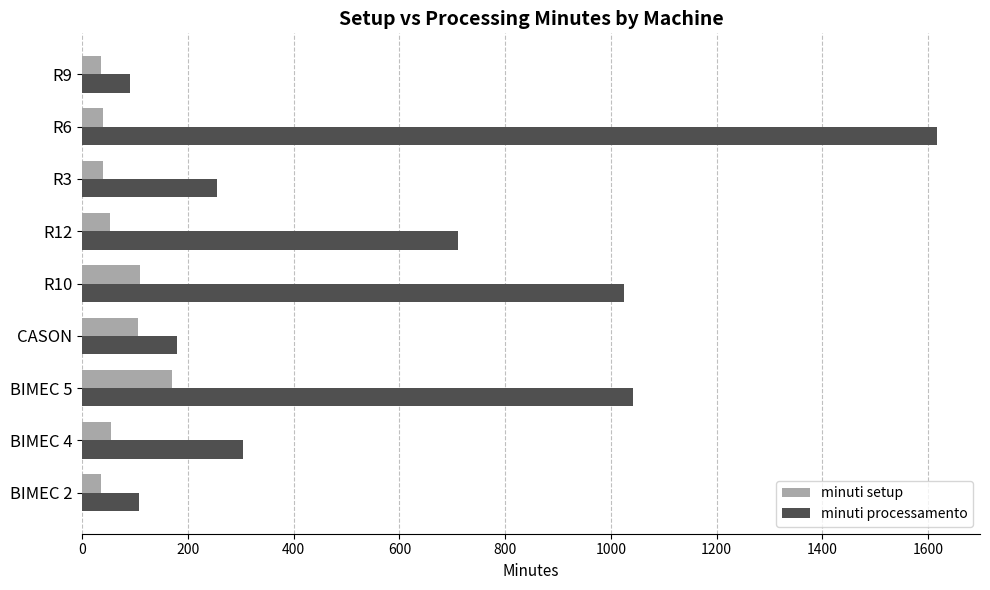

The value of minuti setup at R3 is 40.0. True or false?

True